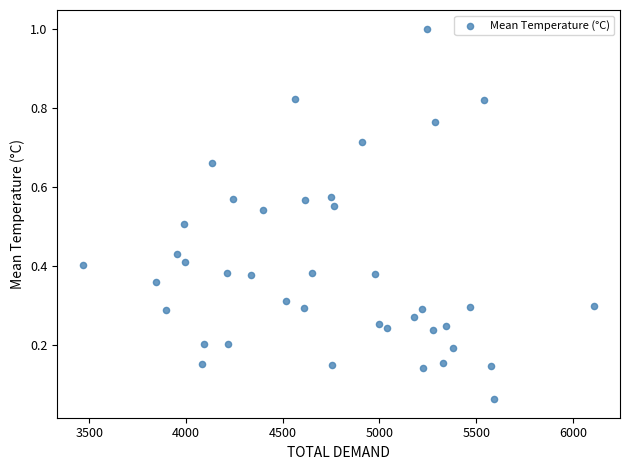

What is the range of Y values (max minus min)?

0.9